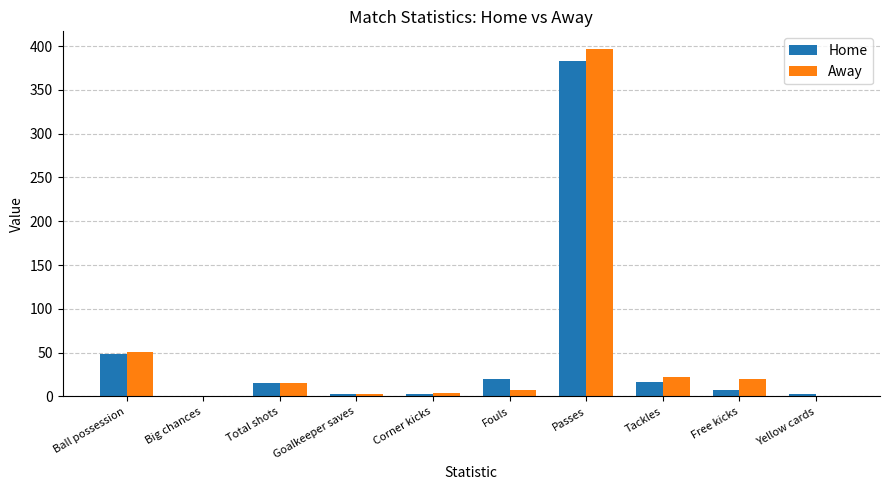

What is the total value across all series at Tackles?

38